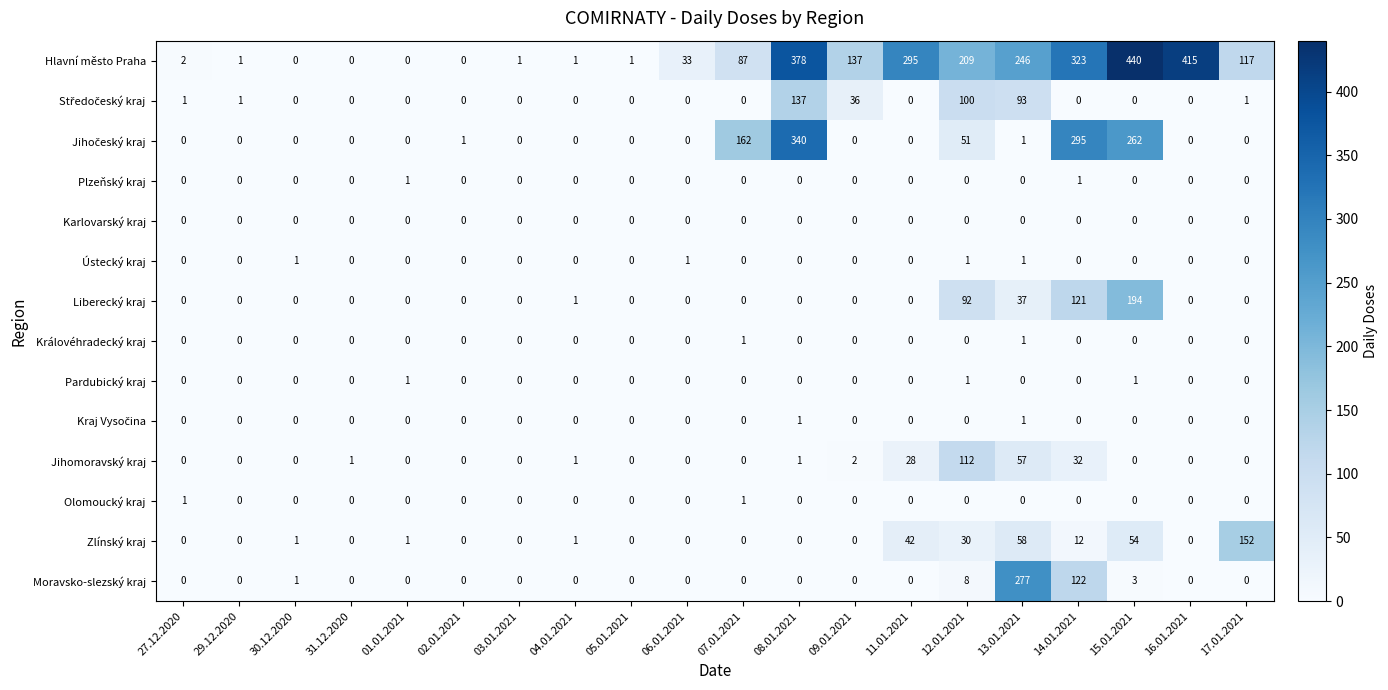

How many values in Královéhradecký kraj are above zero?

2